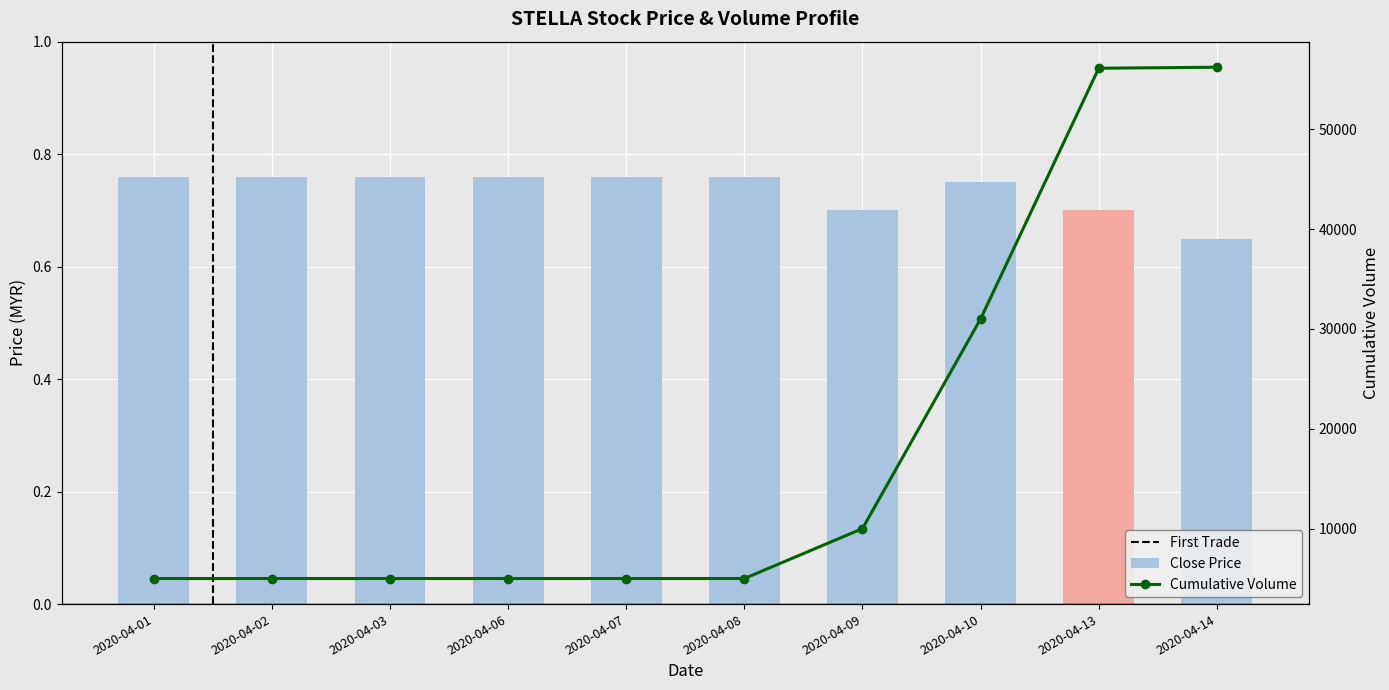

What is the average value of the Close Price series?

0.7